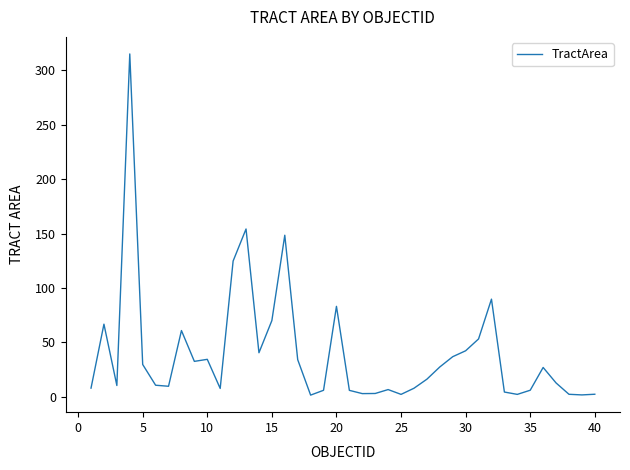

How many lines are shown in the chart?

1